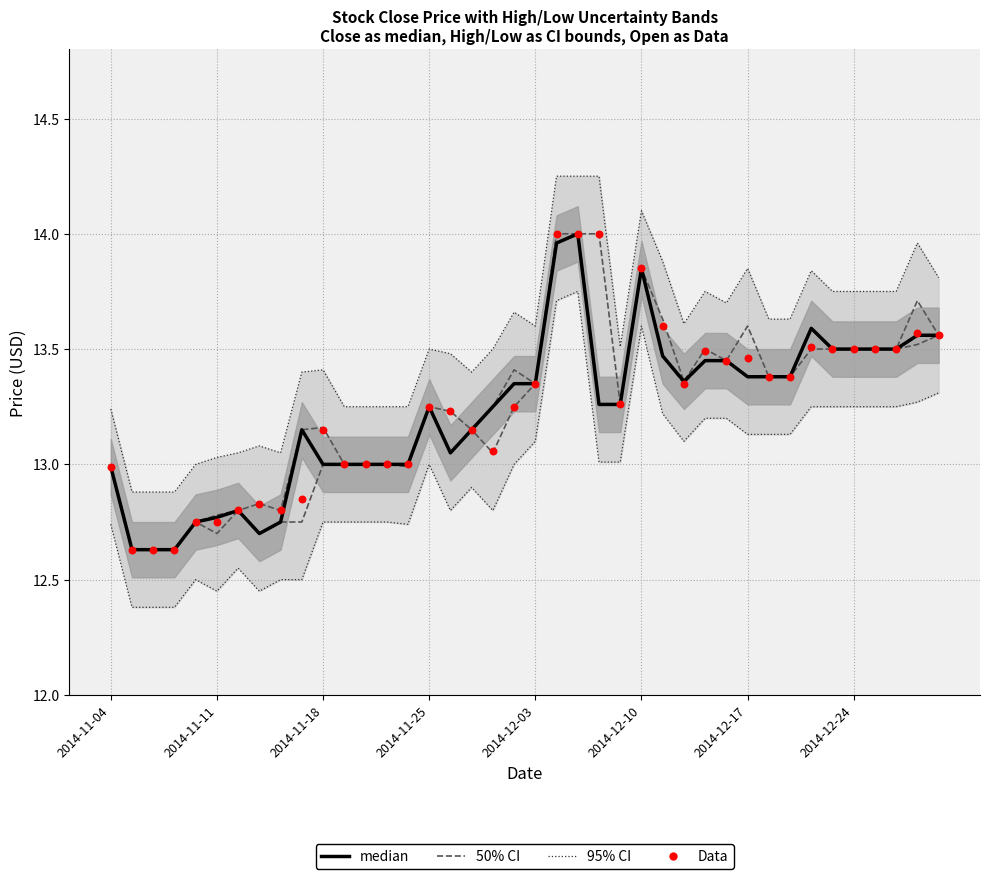

What is the total value across all series at 33?

81.3